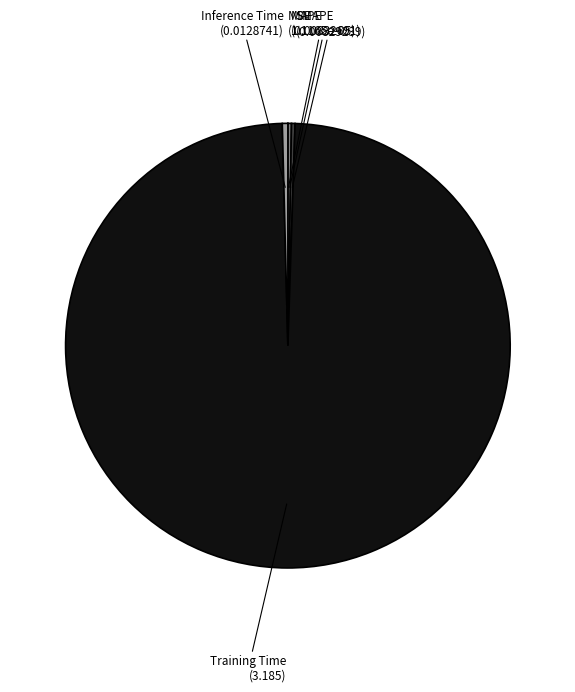

The Training Time slice represents 89% of the pie. True or false?

False